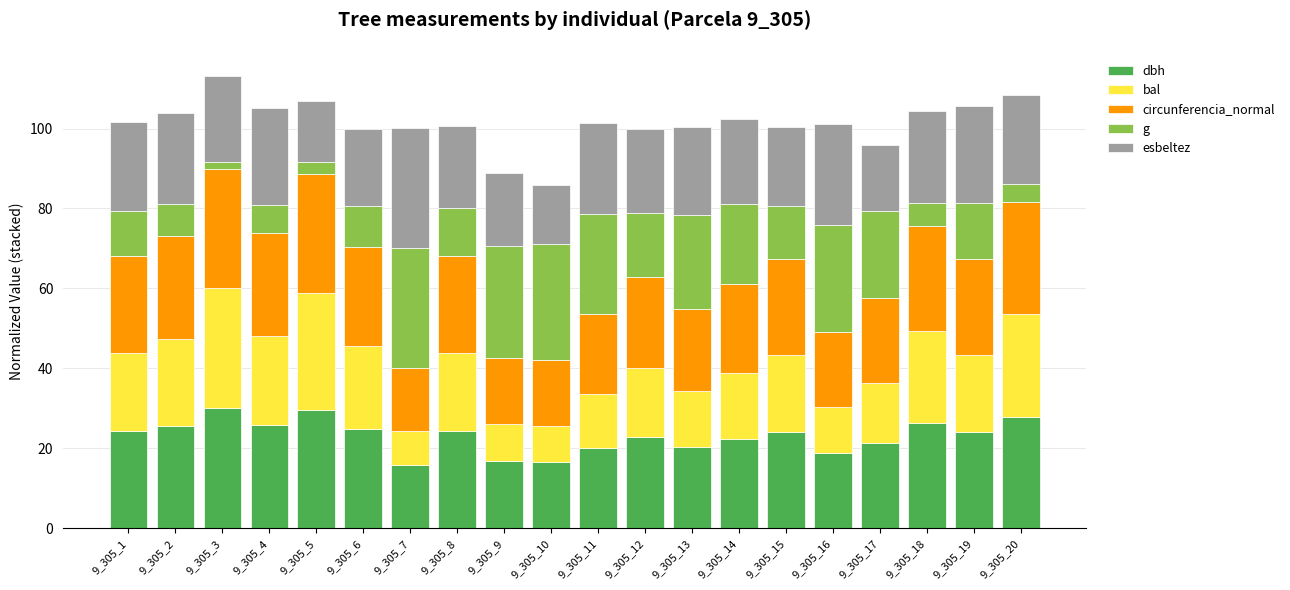

What is the total value across all series at 9_305_9?

89.0